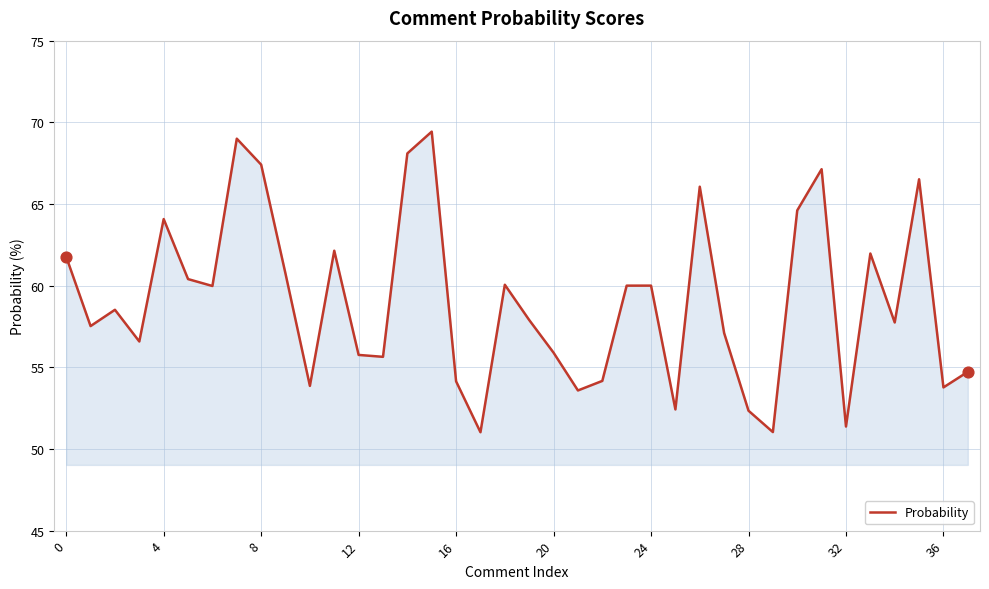

What is the difference between the maximum and minimum values?

18.4